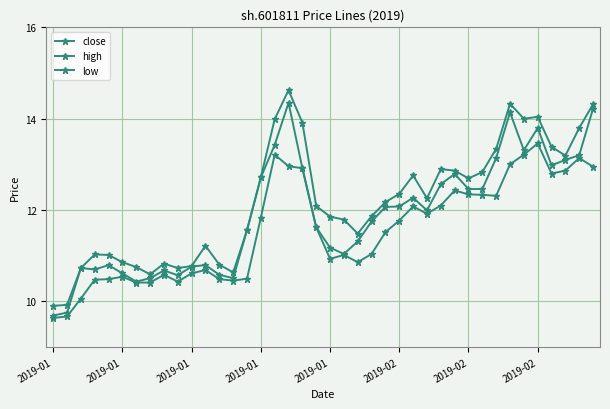

Does the chart have visible grid lines?

Yes